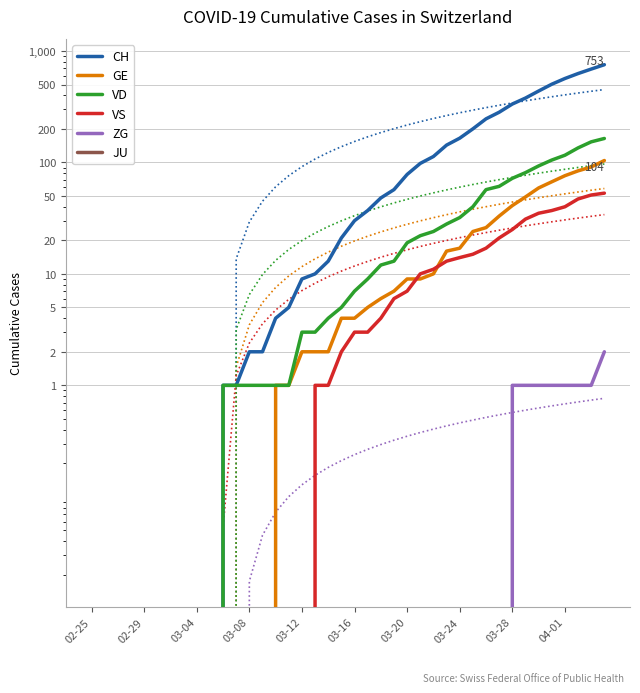

True or false: ZG has a value of 1 at 18.

False